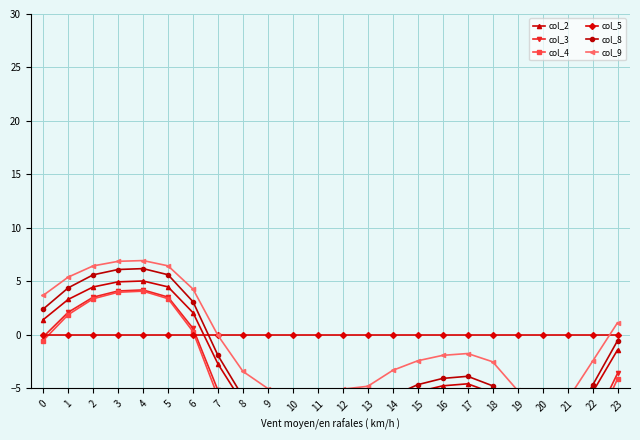

What is the difference between the highest and lowest values at 11?

13.4